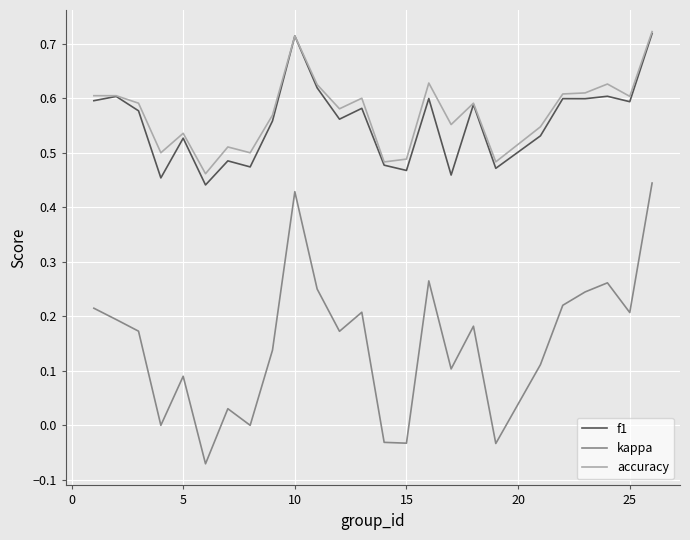

True or false: kappa and accuracy intersect in this chart.

False